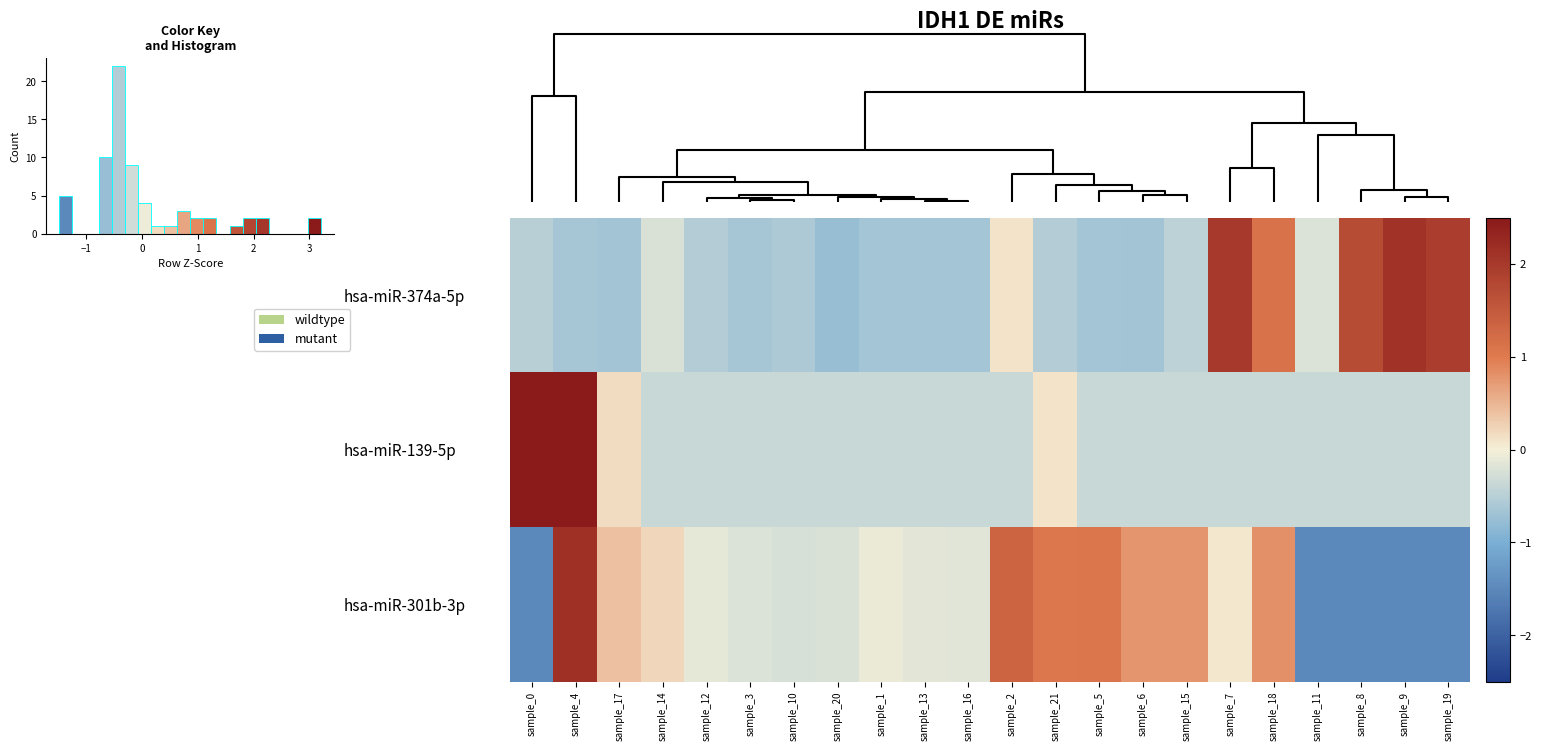

True or false: hsa-miR-301b-3p has a value of 0.1 at sample_7.

True